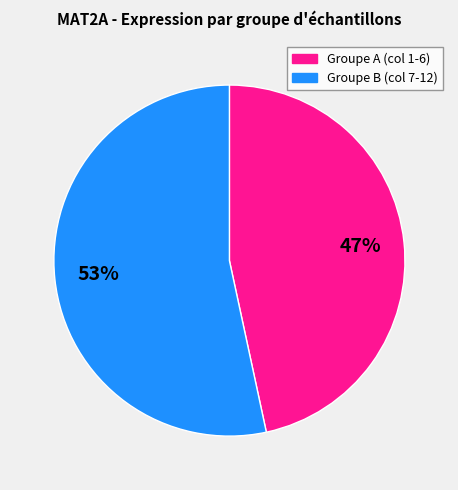

To the nearest percent, what is the average slice percentage?

50%